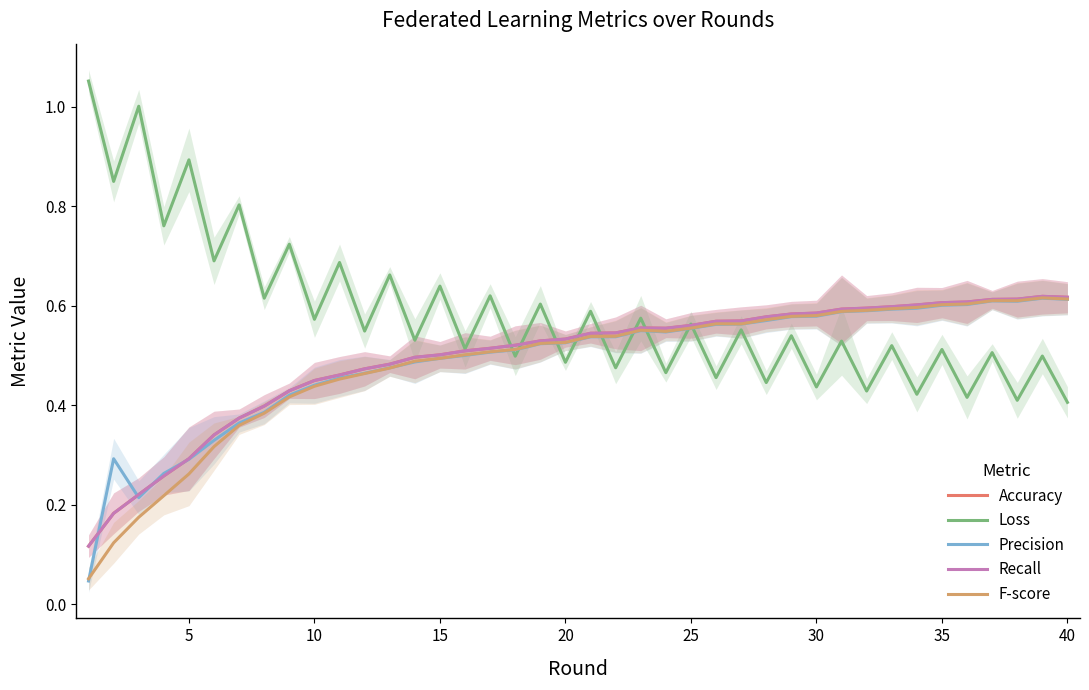

True or false: F-score and Recall cross at least once.

False